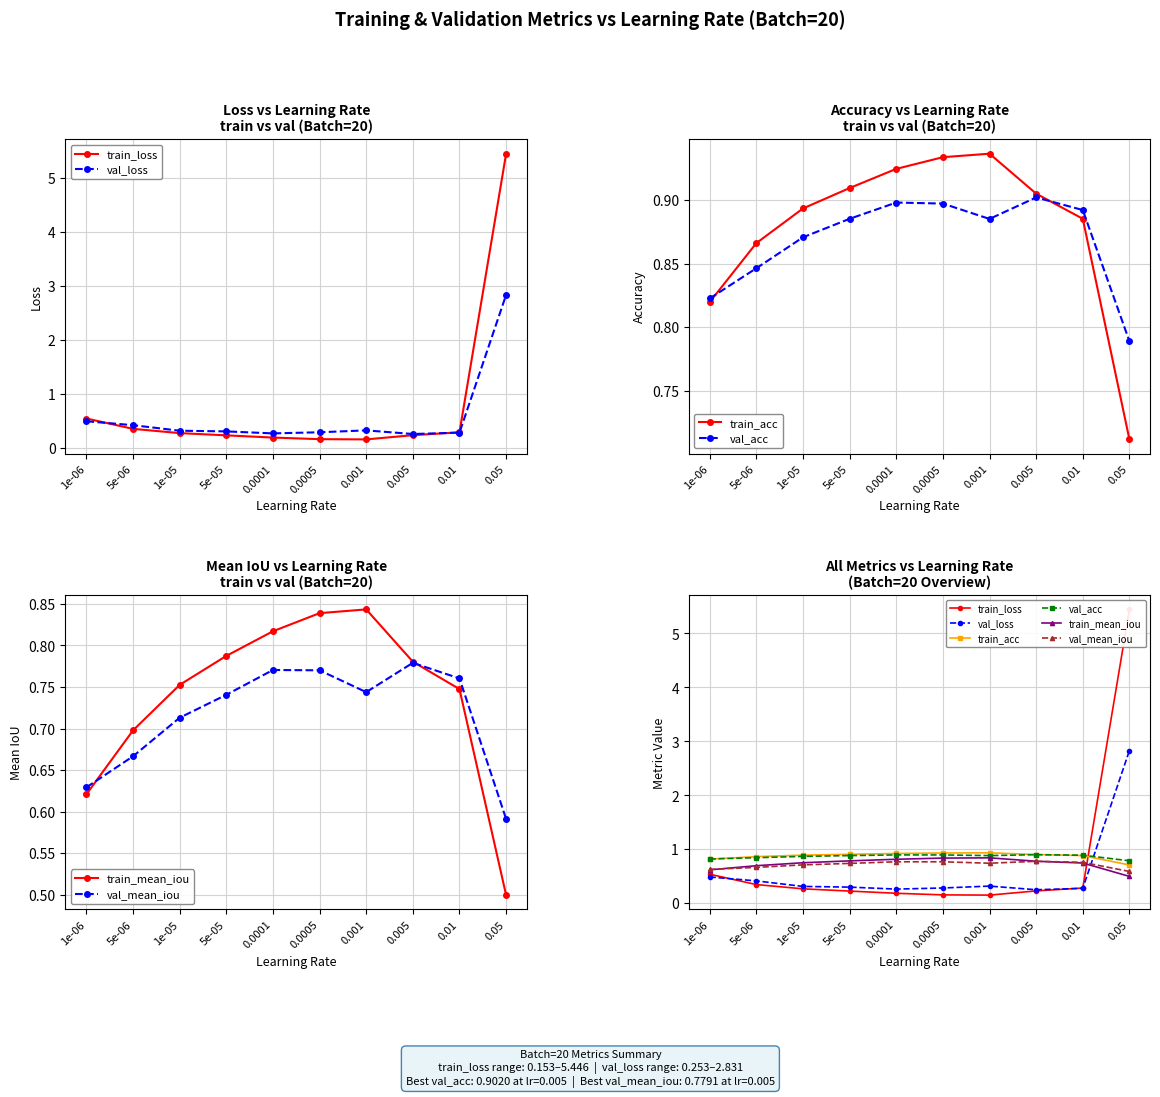

What is the difference between the train_loss values at 0.005 and 5e-06?

0.1